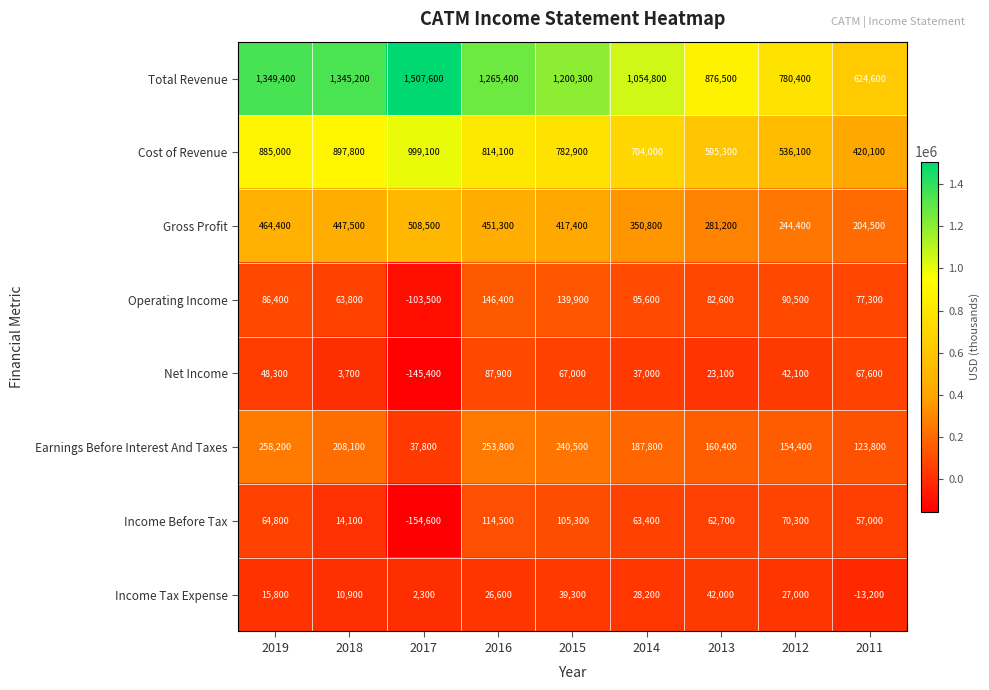

At 2012, list the series in order from largest to smallest.

Total Revenue, Cost of Revenue, Gross Profit, Earnings Before Interest And Taxes, Operating Income, Income Before Tax, Net Income, Income Tax Expense